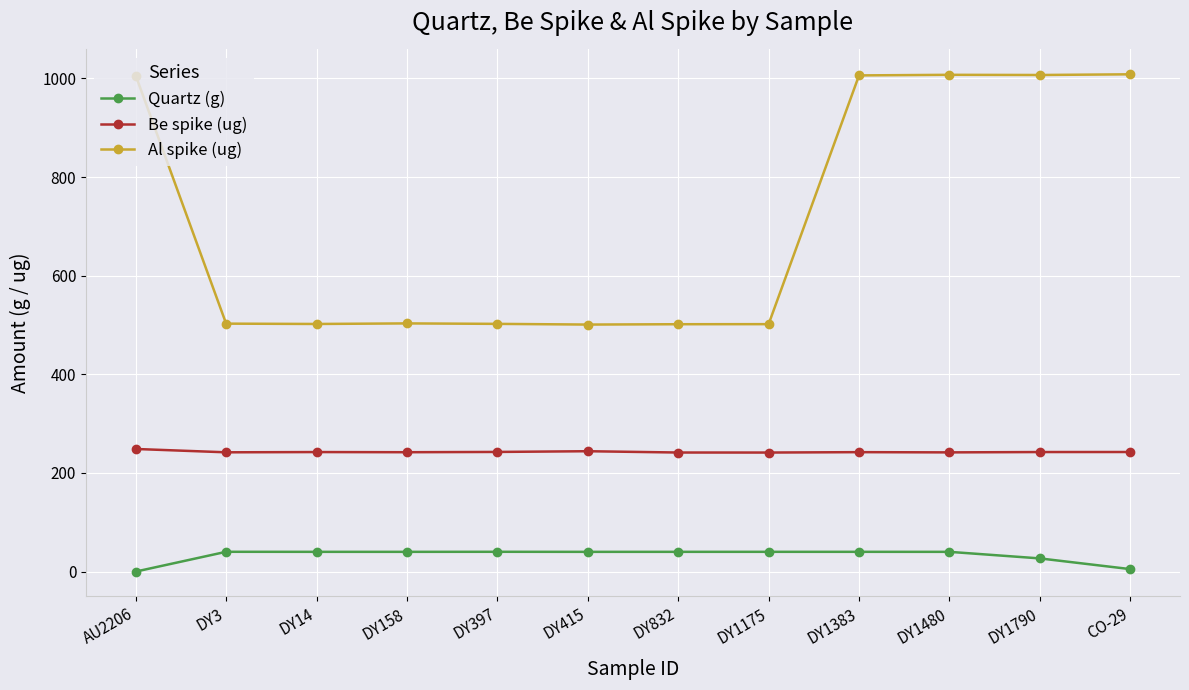

List the series in order of their overall mean, lowest first.

Quartz (g), Be spike (ug), Al spike (ug)